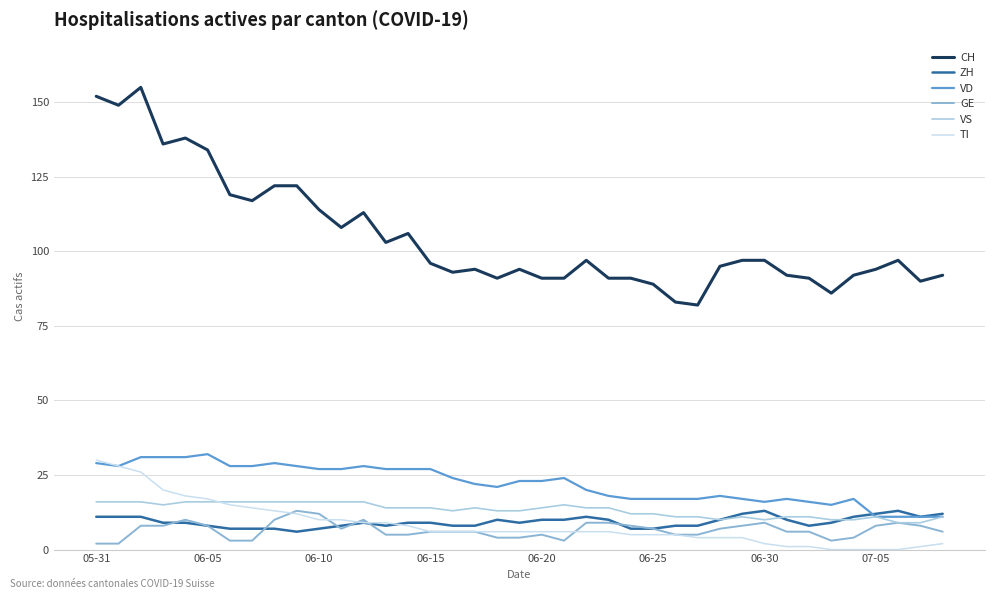

What is the greatest value displayed?

155